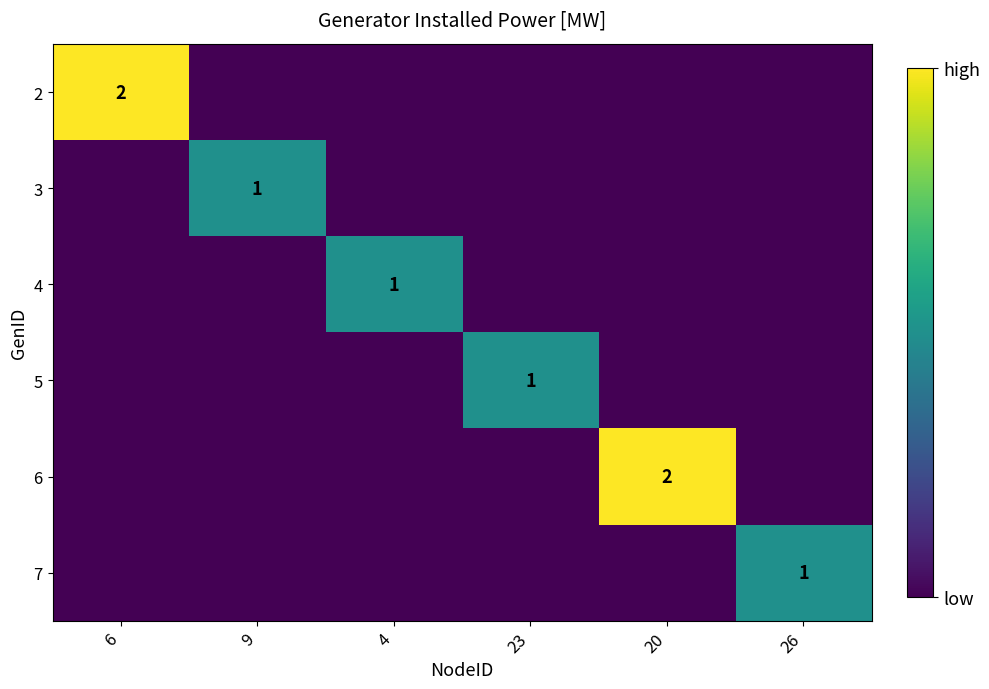

At which category is the sum across all series the highest?

6